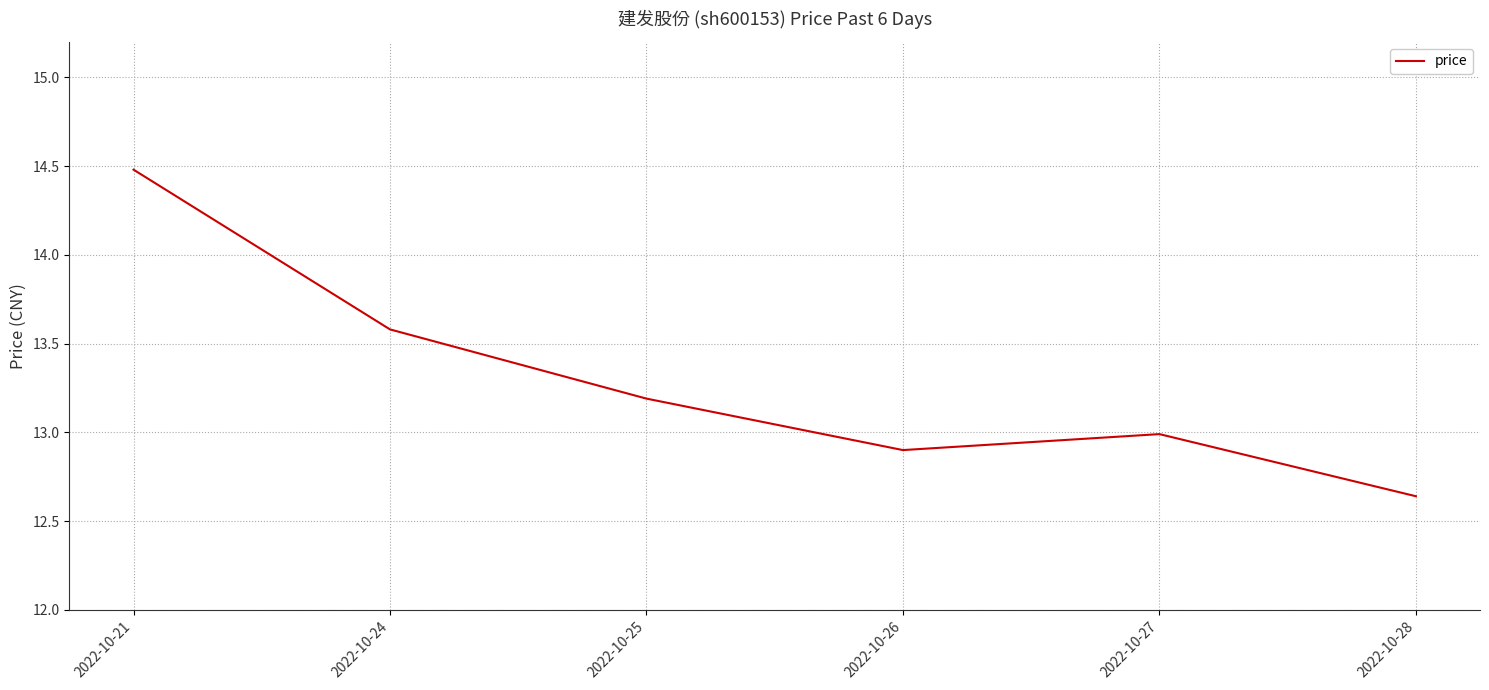

How many lines are shown in the chart?

1